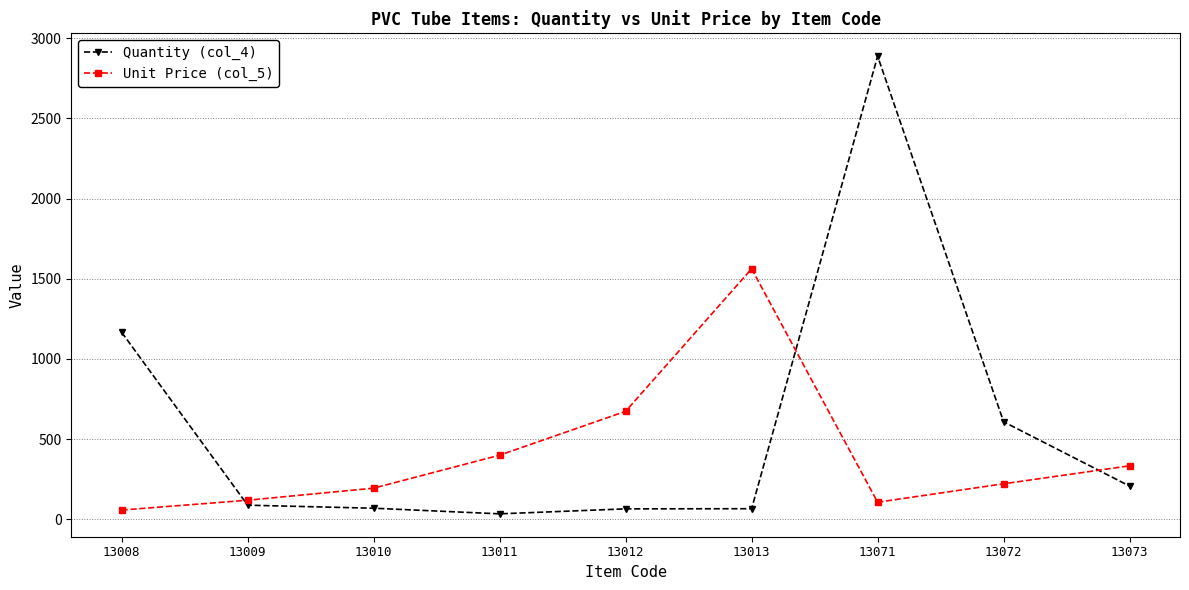

What is the value of the Unit Price (col_5) point at the 5th from the left?

673.4